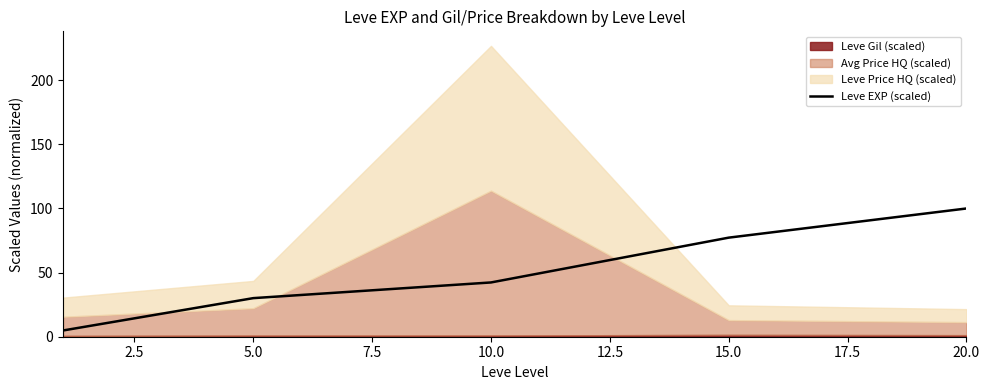

True or false: Leve EXP (scaled) has a value of 100.0 at 20.0.

True